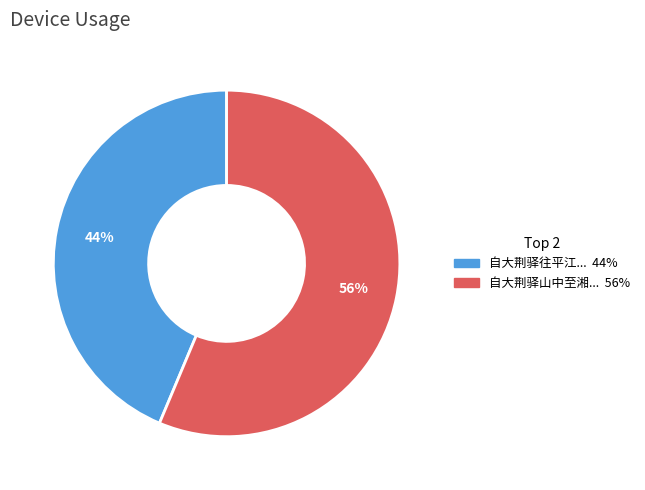

To the nearest percent, what is the average slice percentage?

50%